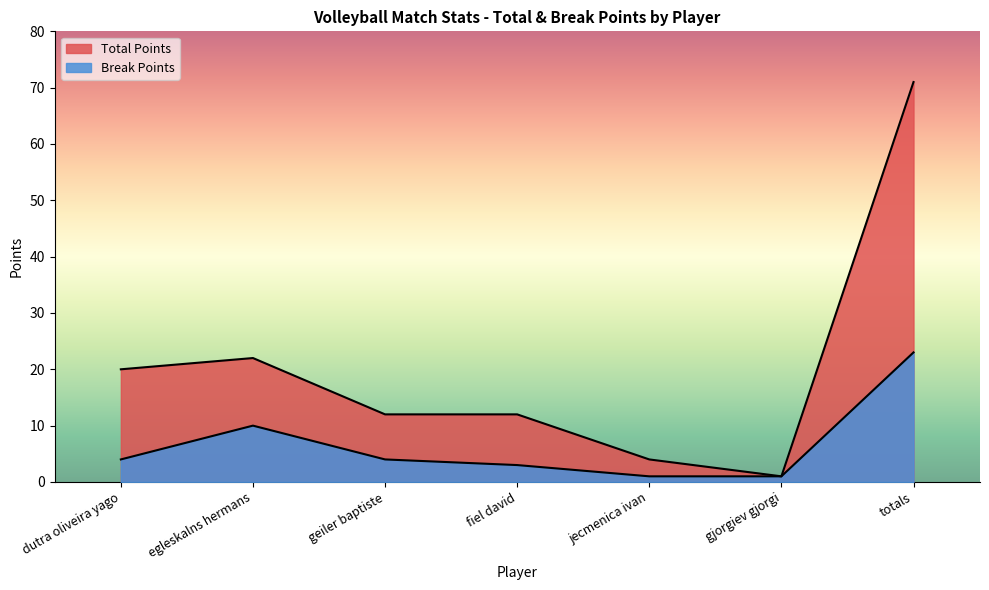

At which label does Total Points first exceed 12?

dutra oliveira yago